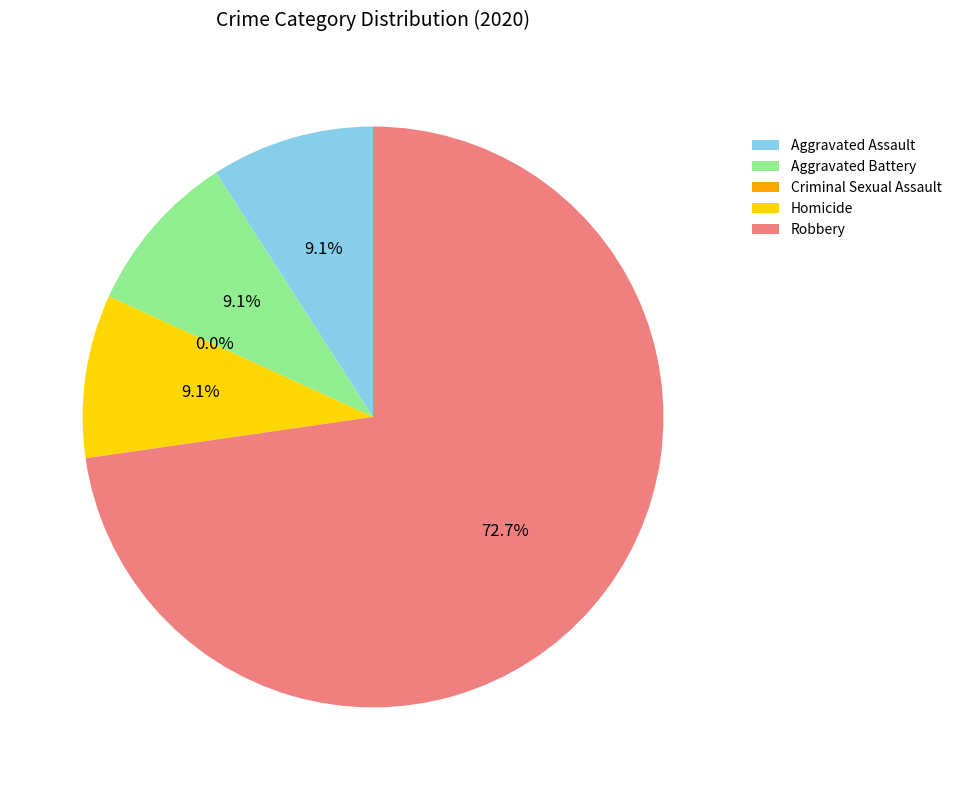

Is Robbery the majority of the pie?

Yes